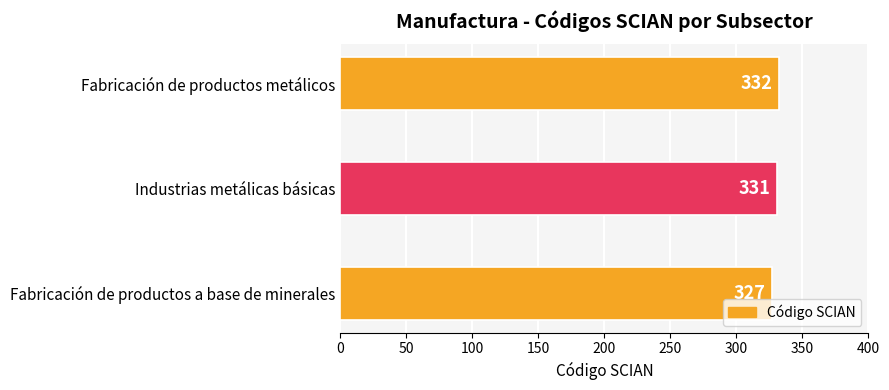

What is the average value?

330